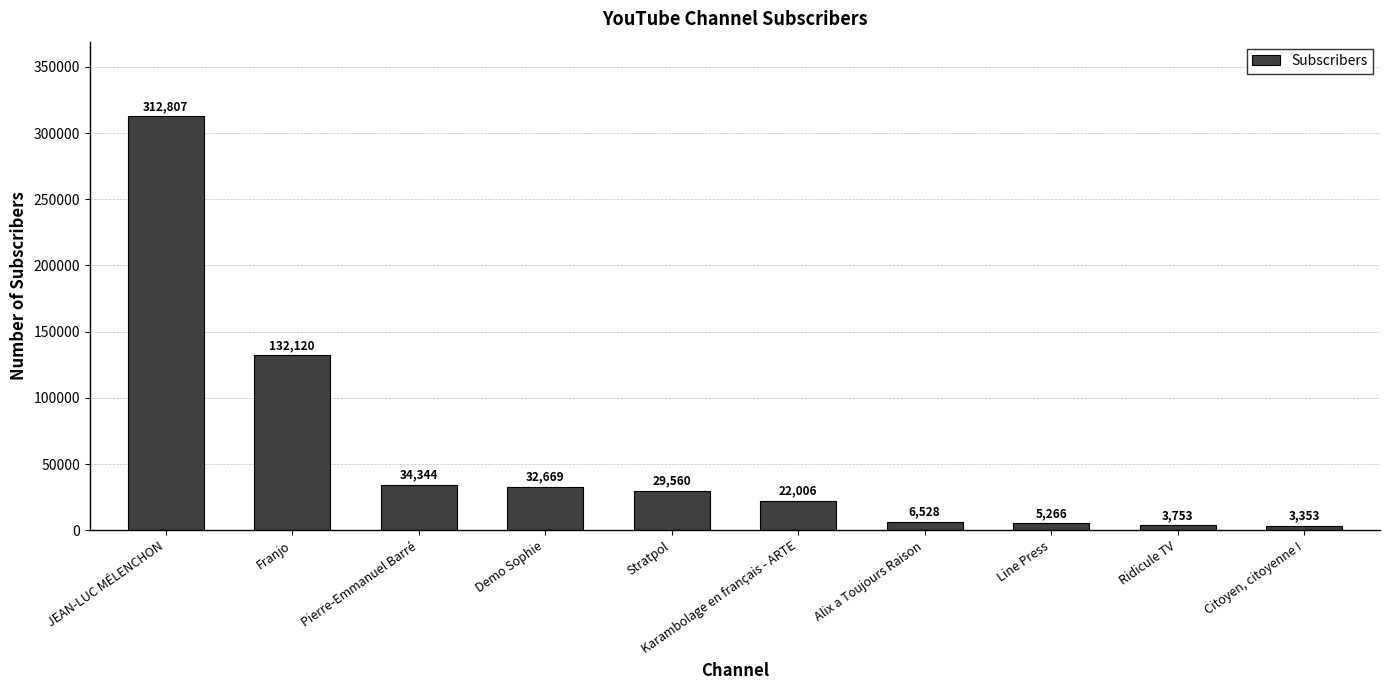

Is it true that the value at Demo Sophie is 32669?

True